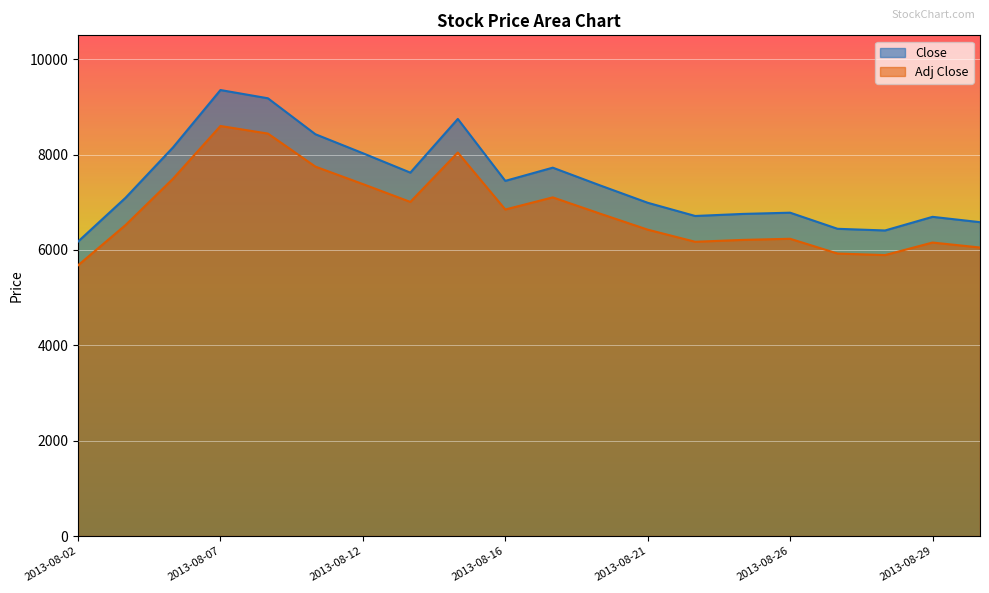

Which series has the largest range (max minus min)?

Close